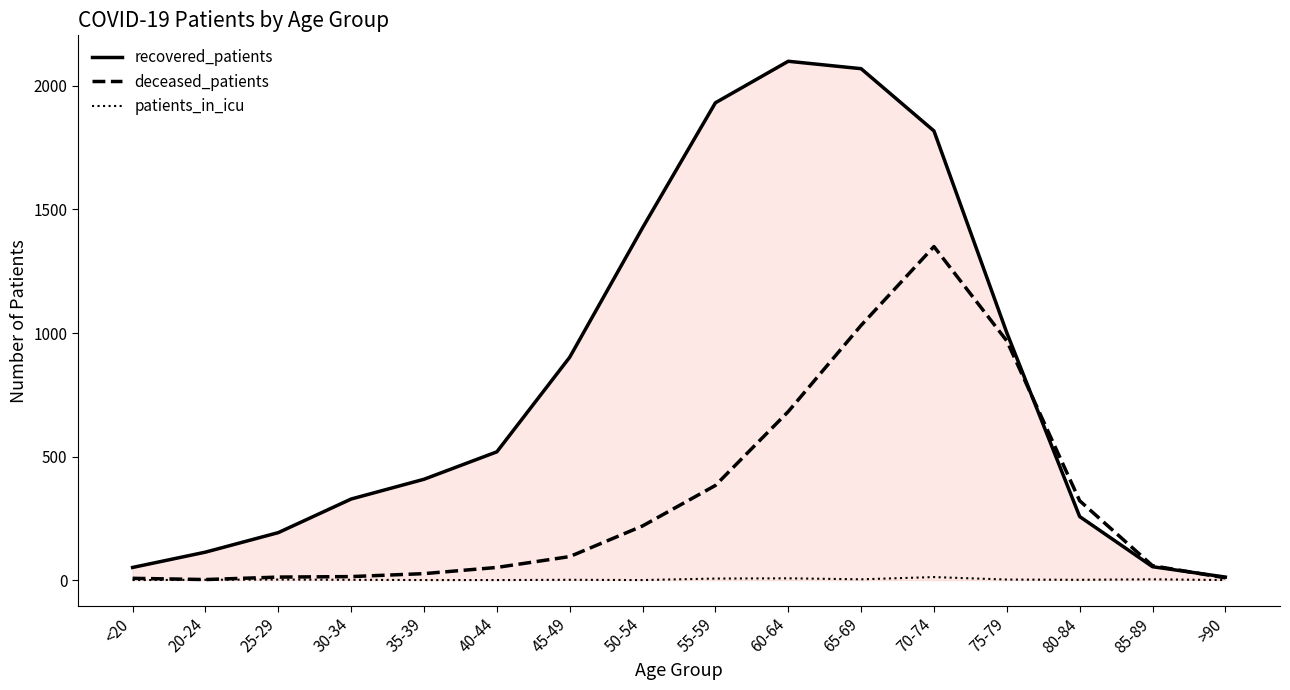

The deceased_patients series shows 143 at 80-84. True or false?

False